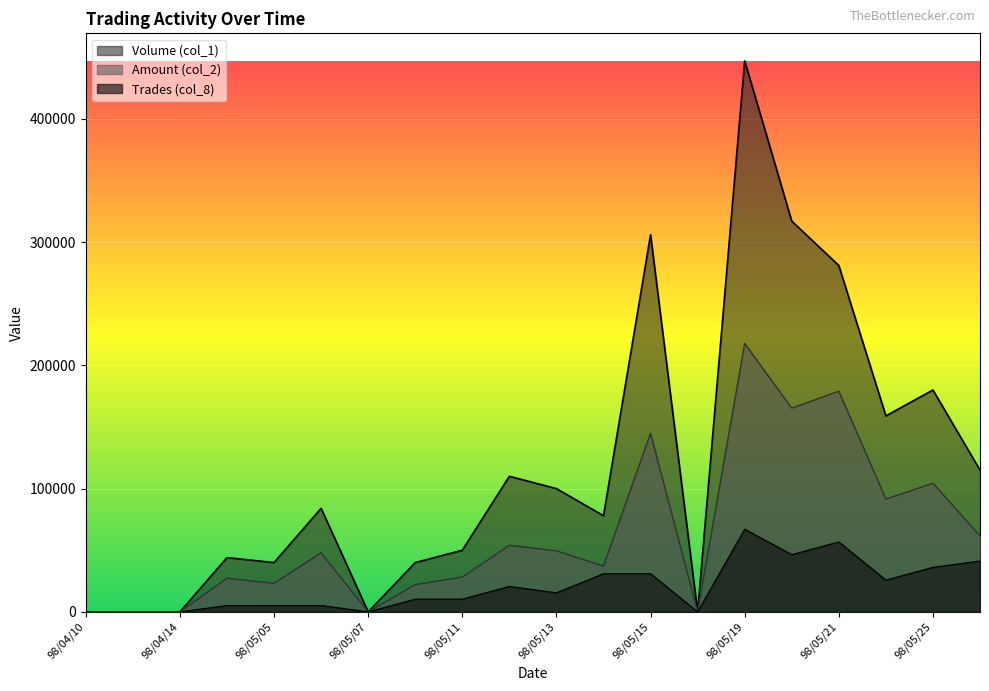

At which label does Trades (col_8) reach its peak?

98/05/19